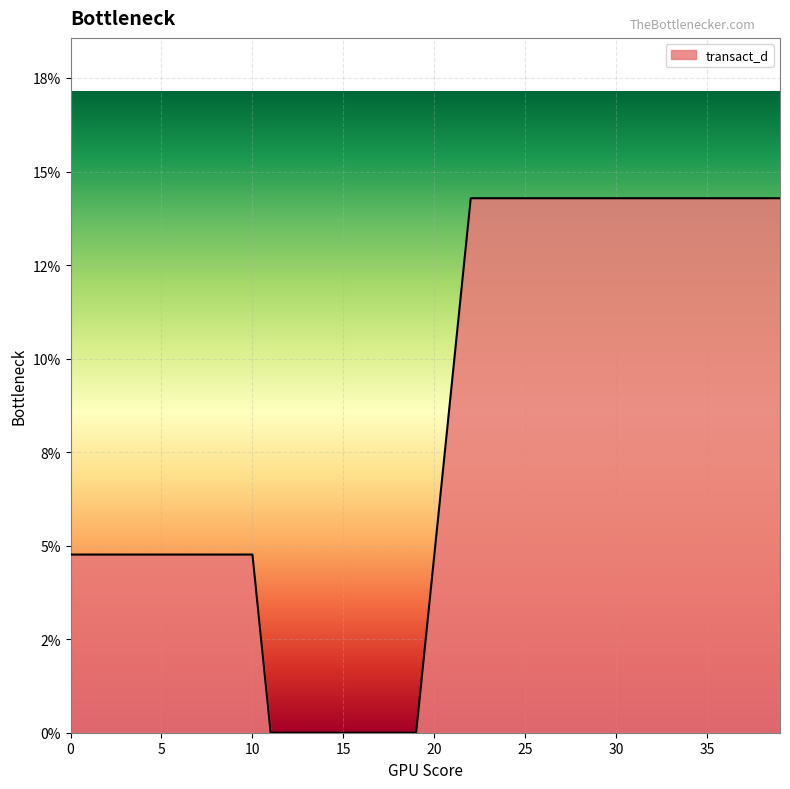

Does the chart display data point markers on the line(s)?

No